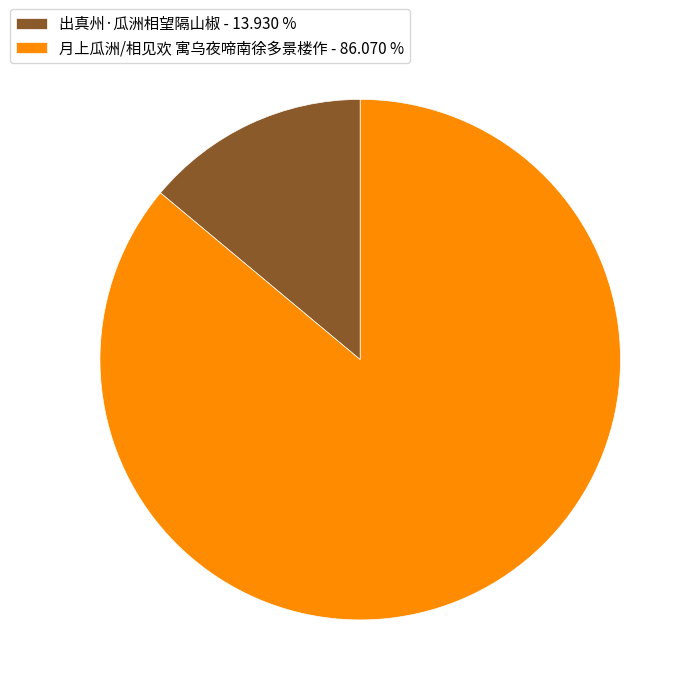

Count the number of slices in the pie.

2